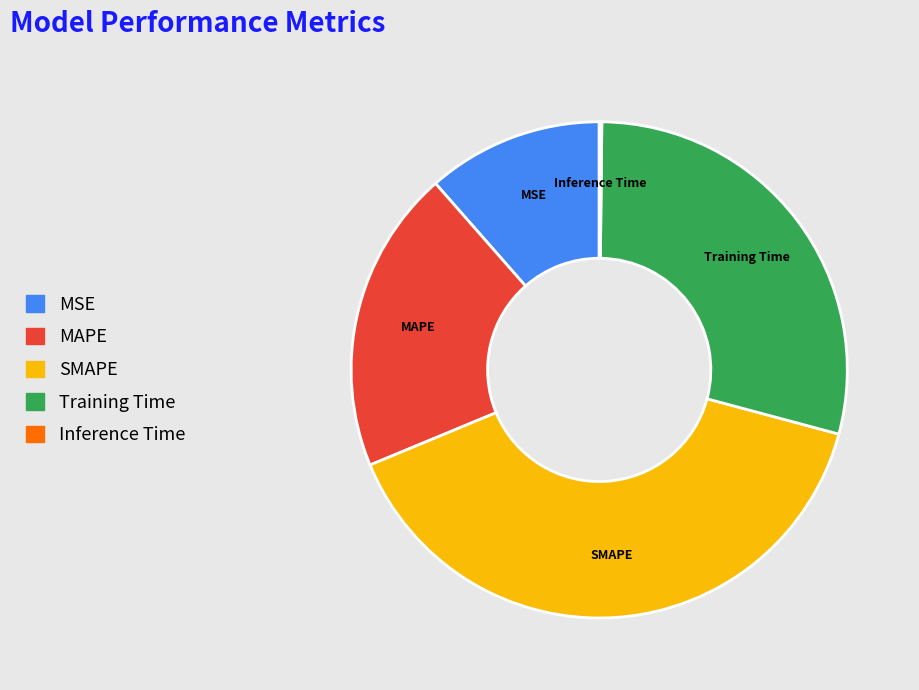

Is the sum of MAPE and SMAPE greater than half?

Yes